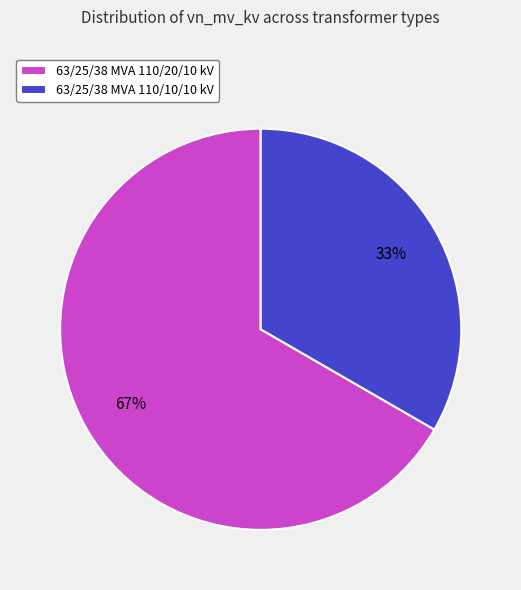

The 63/25/38 MVA 110/20/10 kV slice represents 67% of the pie. True or false?

True